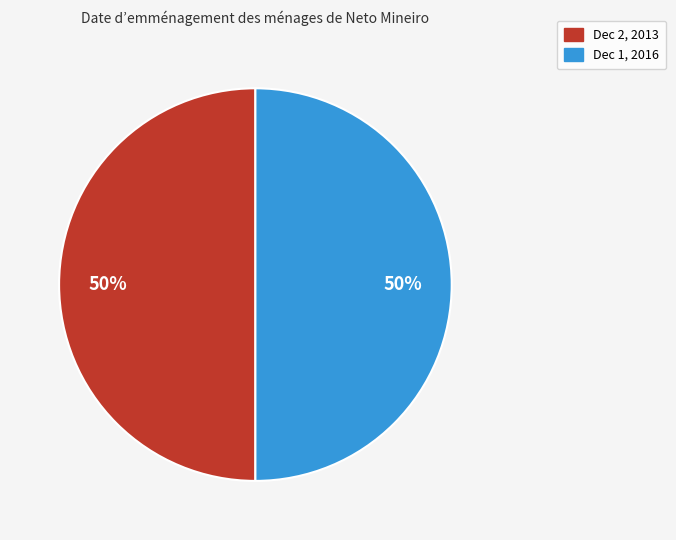

What is the ratio of the value at Dec 1, 2016 to the value at Dec 2, 2013?

1.0